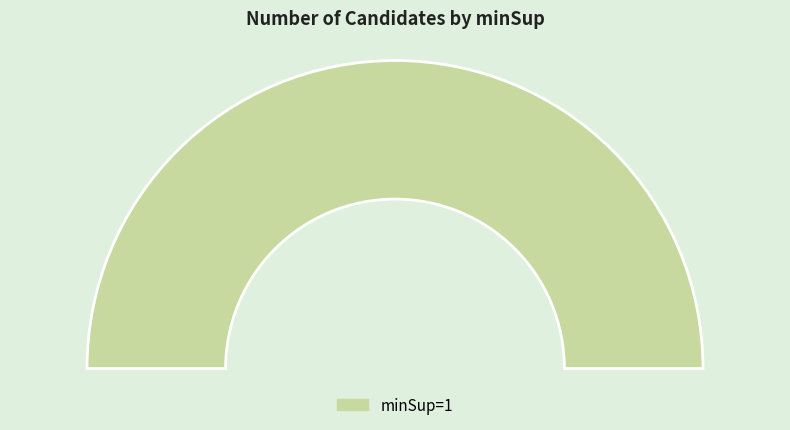

Do minSup=1 and minSup=100 together represent more than half of the pie?

Yes